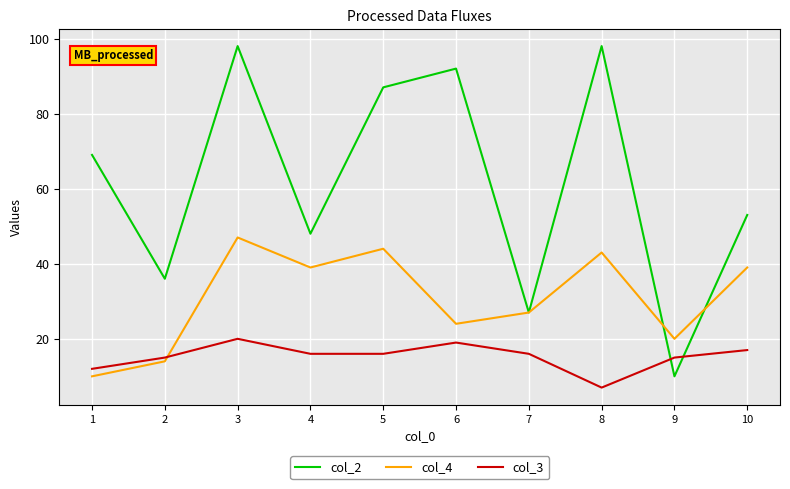

At which label does col_3 reach its peak?

3